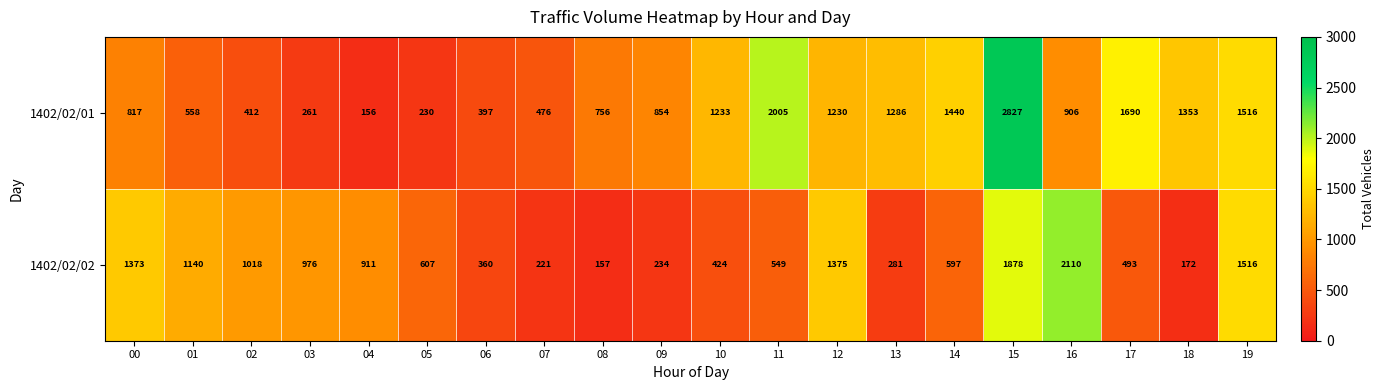

At how many categories does at least one series exceed 973?

14